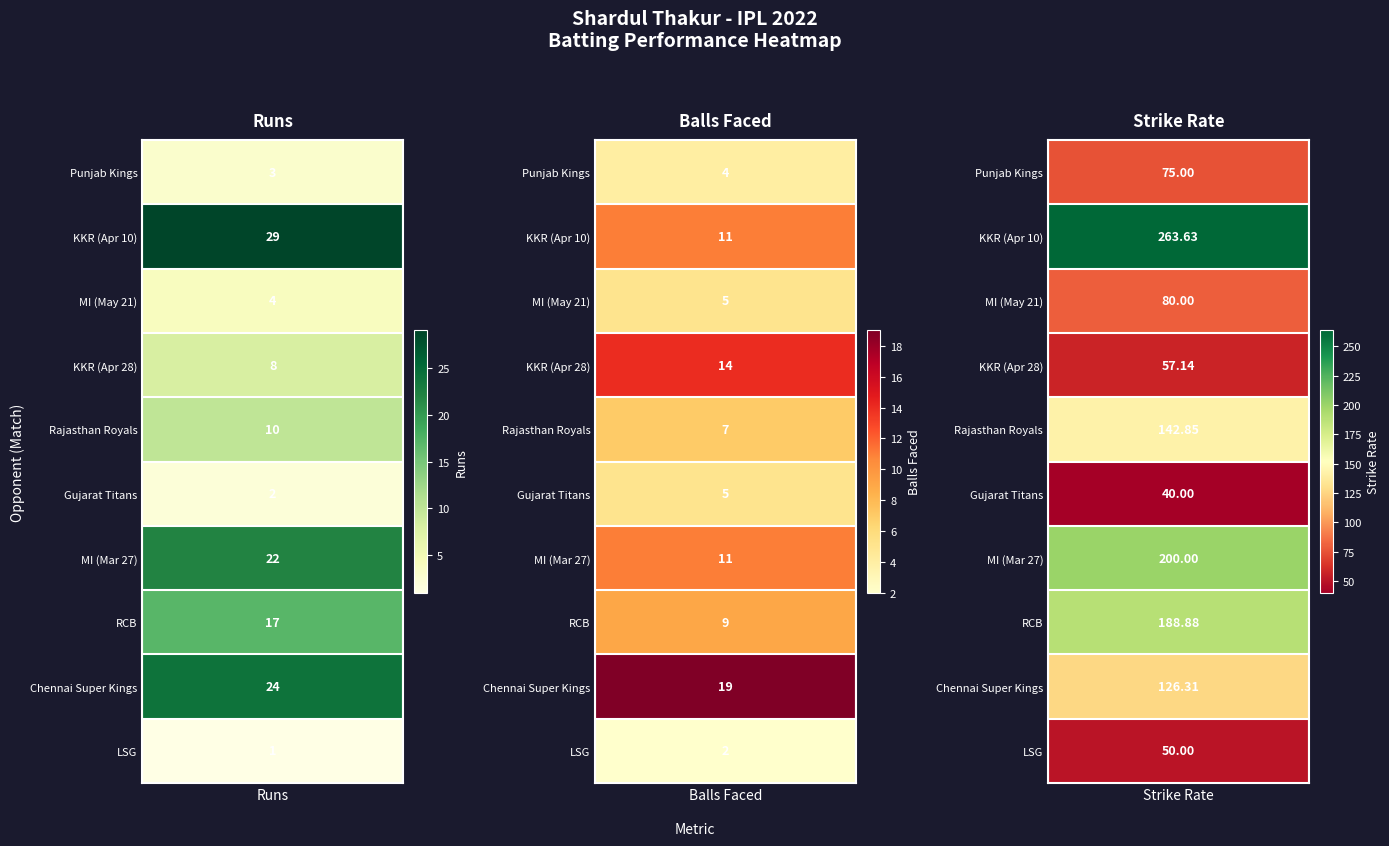

Reading right to left, what are all the values shown in this chart?

Punjab Kings: sr=75.0	runs=3.0	balls=4.0
Kolkata Knight Riders (Apr 10): sr=263.6	runs=29.0	balls=11.0
Mumbai Indians (May 21): sr=80.0	runs=4.0	balls=5.0
Kolkata Knight Riders (Apr 28): sr=57.1	runs=8.0	balls=14.0
Rajasthan Royals: sr=142.8	runs=10.0	balls=7.0
Gujarat Titans: sr=40.0	runs=2.0	balls=5.0
Mumbai Indians (Mar 27): sr=200.0	runs=22.0	balls=11.0
Royal Challengers Bangalore: sr=188.9	runs=17.0	balls=9.0
Chennai Super Kings: sr=126.3	runs=24.0	balls=19.0
Lucknow Super Giants: sr=50.0	runs=1.0	balls=2.0